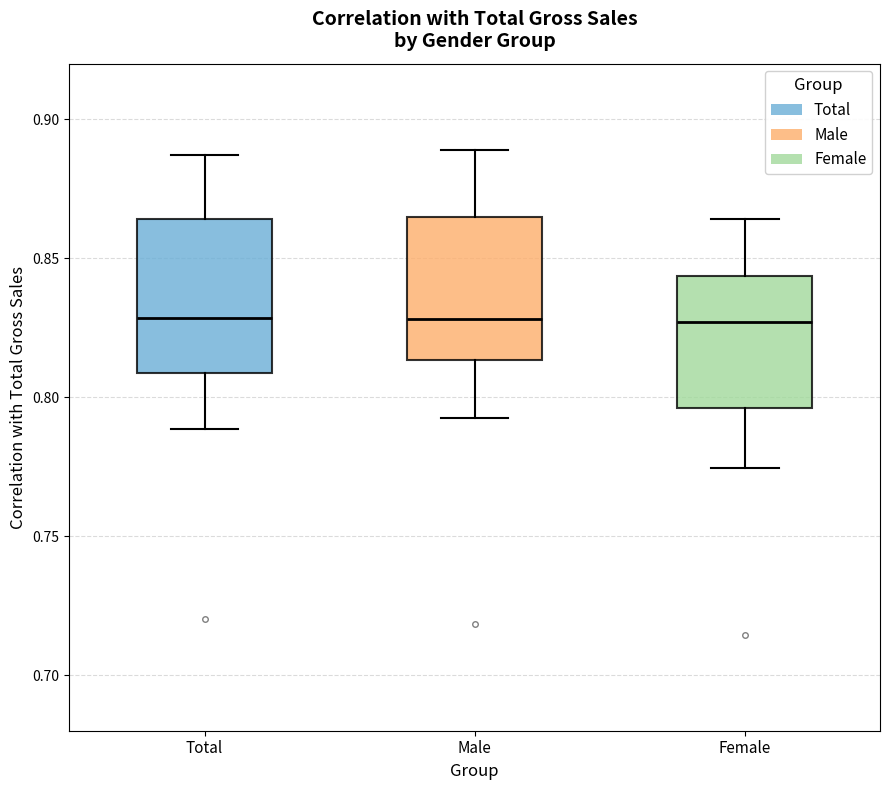

Where is the upper edge of the box for Female on the y-axis? The values are not printed on the chart, so give them approximately, as read against the axis.

0.845